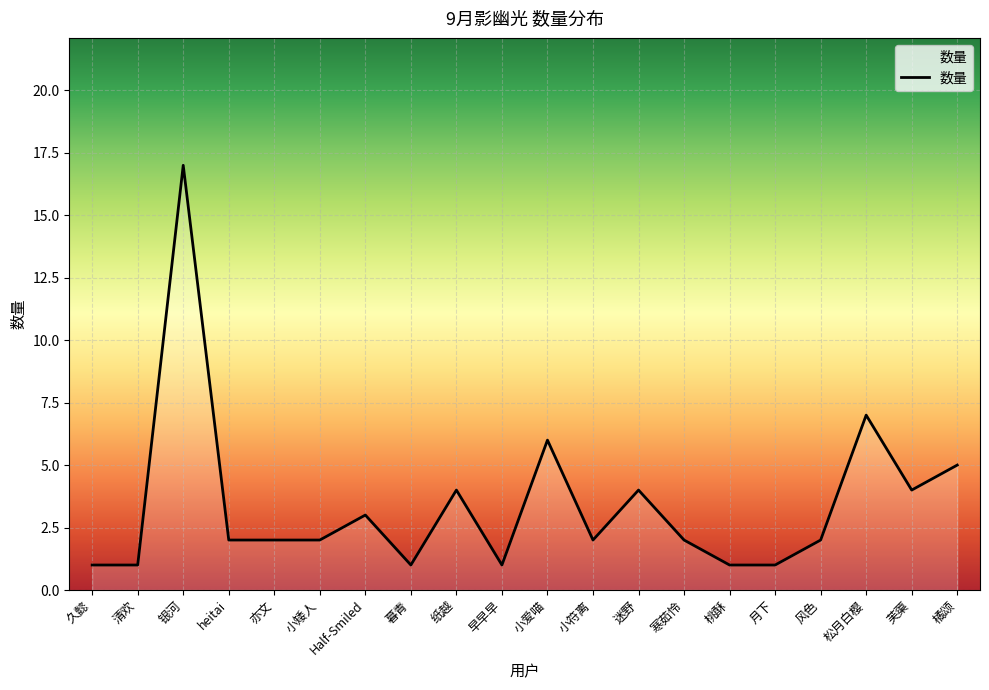

How many categories are shown in the chart?

20